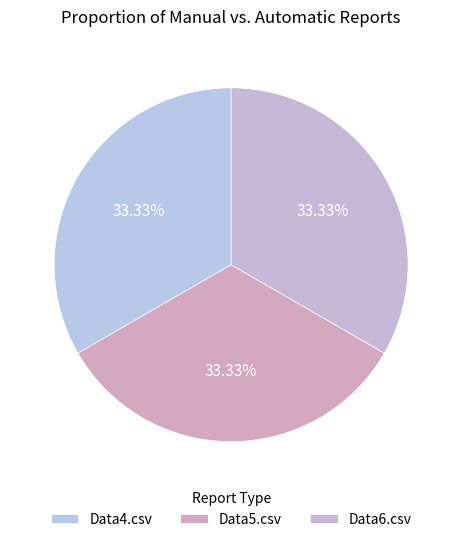

Count the number of slices in the pie.

3